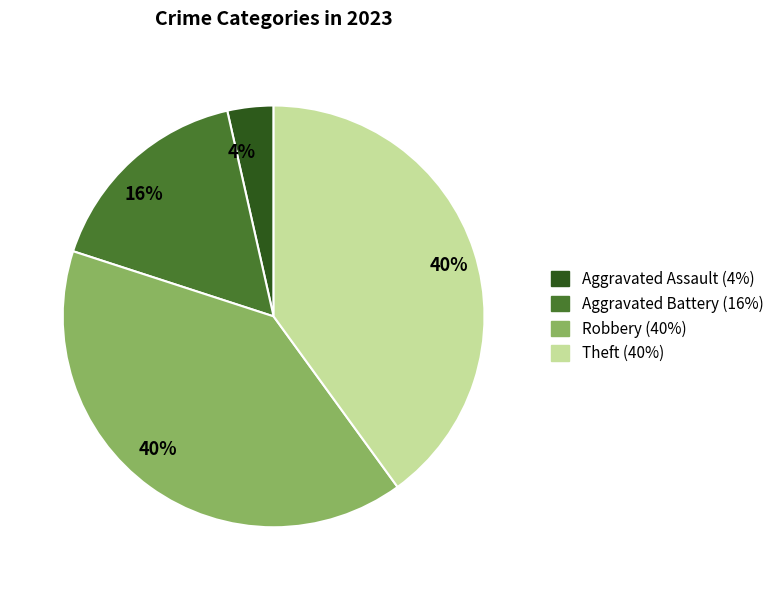

How many slices are in this pie chart?

4